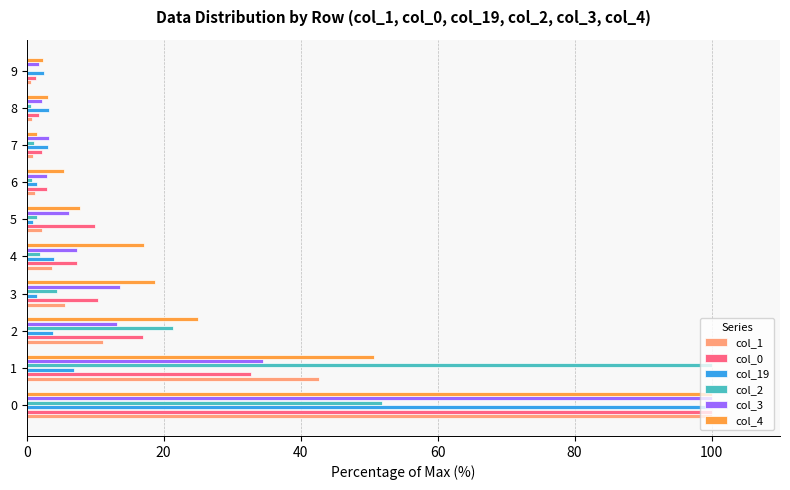

True or false: col_0 has a value of 7.3 at 4.

True